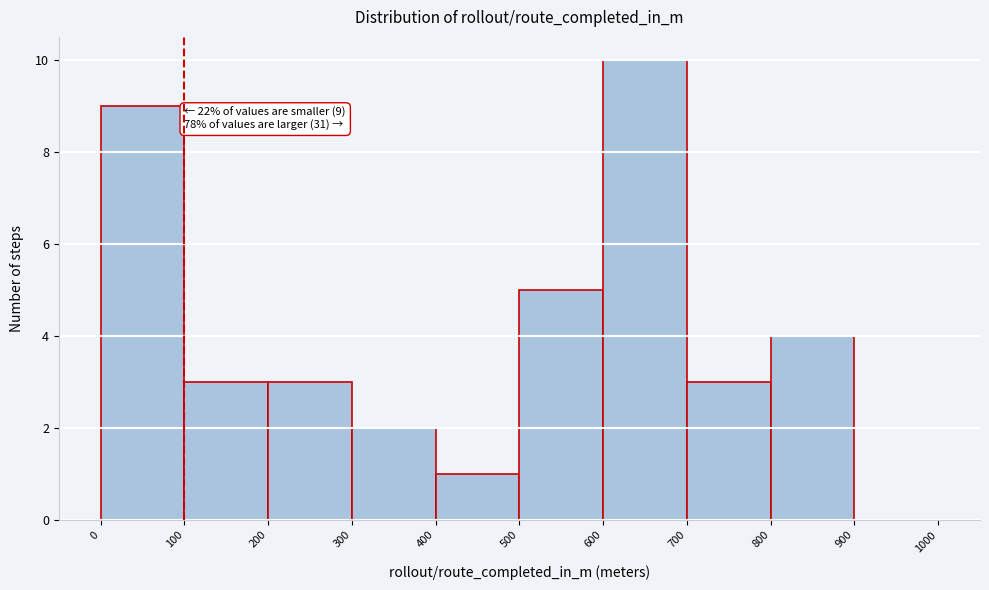

Over which range of the x-axis is the bar tallest?

600 to 700